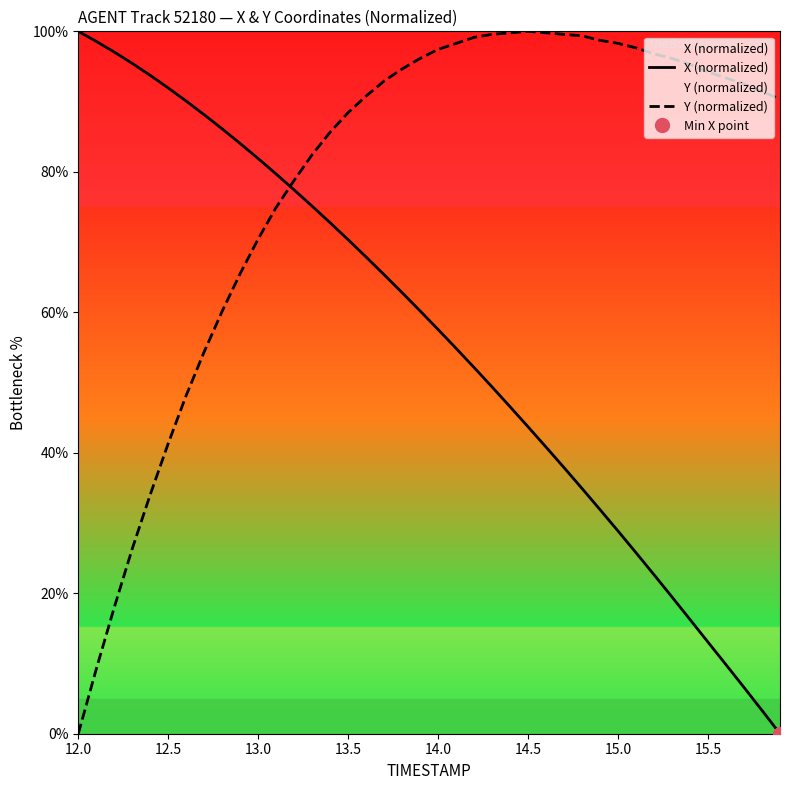

What is the difference between the Y (normalized) values at 13.5 and 15.5?

5.8